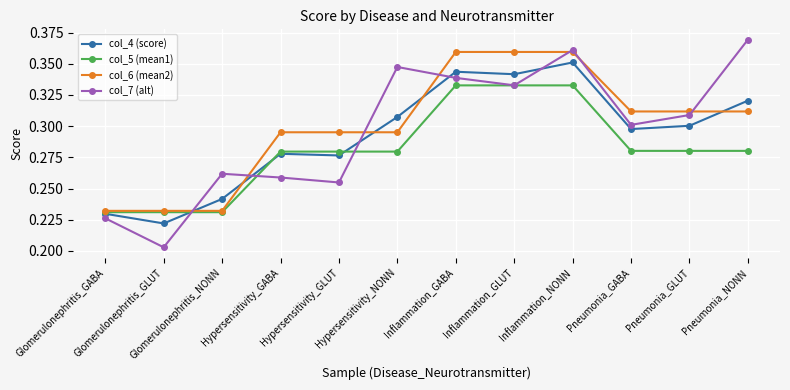

After their last crossing, which series has the higher values: col_7 (alt) or col_6 (mean2)?

col_7 (alt)